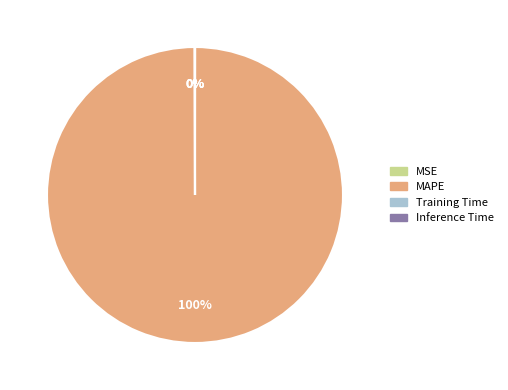

To the nearest percent, what percentage of the pie is MAPE?

100%